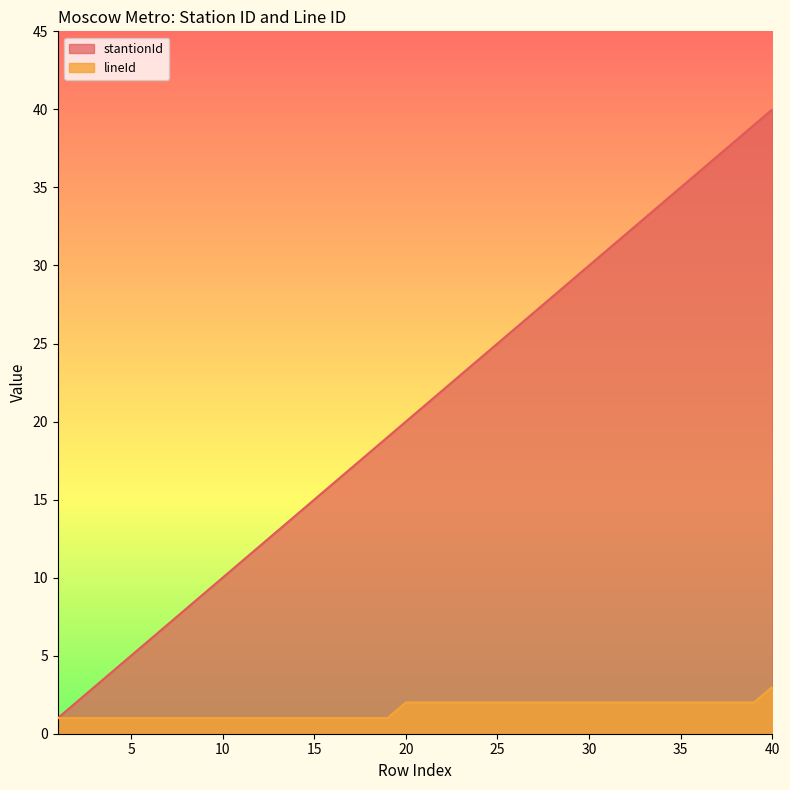

What are all the series names shown in the legend?

stantionId, lineId